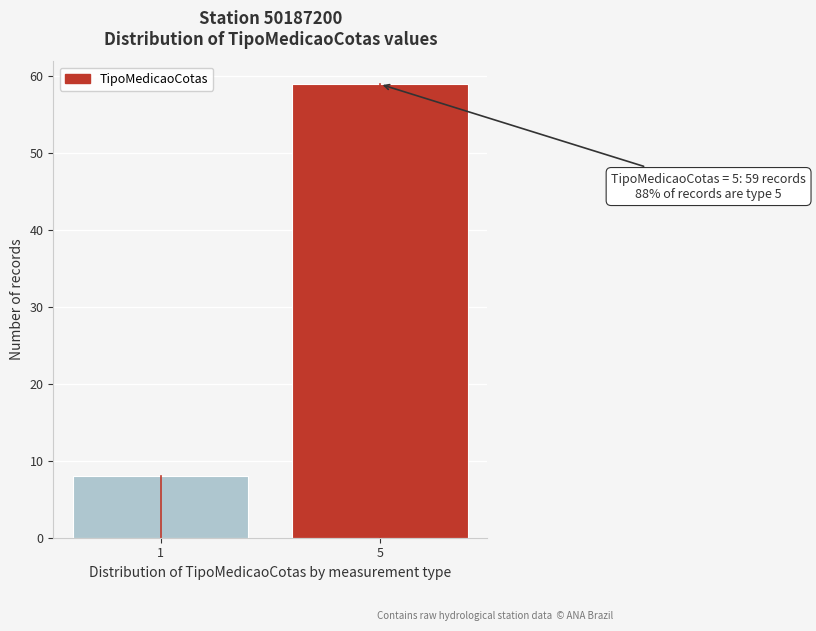

Reading right to left, extract all data points from this chart.

59	8